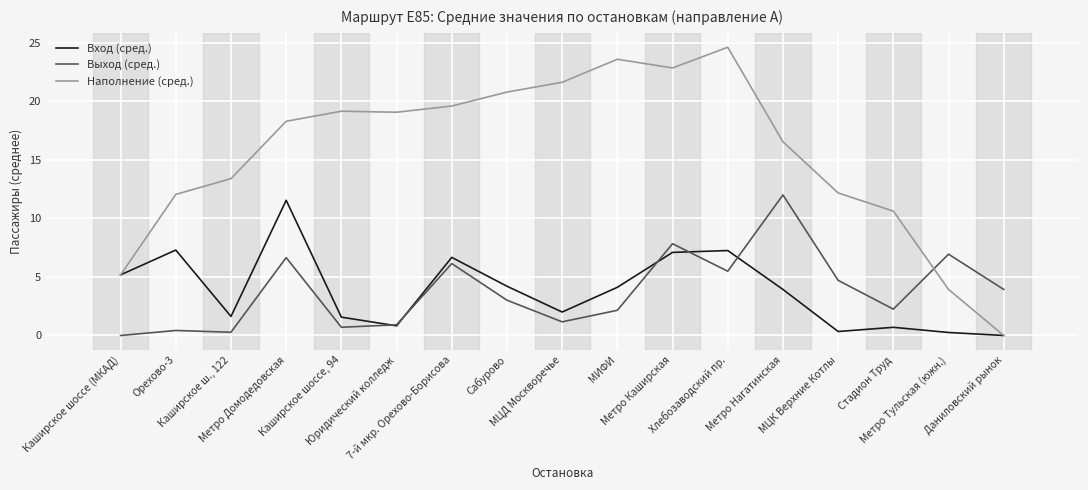

Is the value of Вход (сред.) at Метро Каширская greater than the value of Наполнение (сред.) at МИФИ?

No